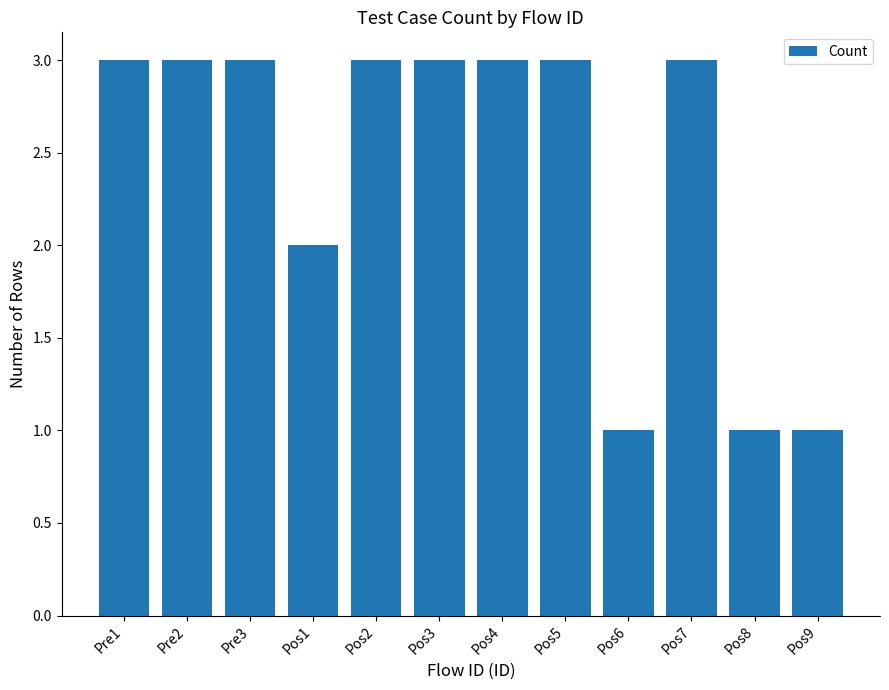

Reading left to right, what are all the values shown in this chart?

Pre1=3	Pre2=3	Pre3=3	Pos1=2	Pos2=3	Pos3=3	Pos4=3	Pos5=3	Pos6=1	Pos7=3	Pos8=1	Pos9=1